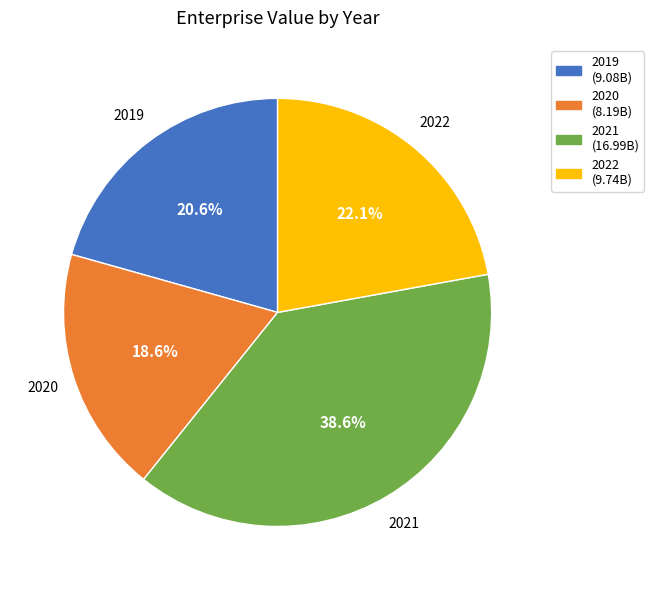

True or false: 2019 accounts for 21% of the total.

True